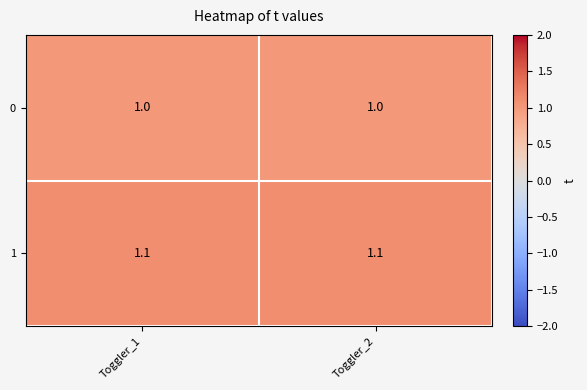

Is it true that 0 equals 1.0 at Toggler_2?

True